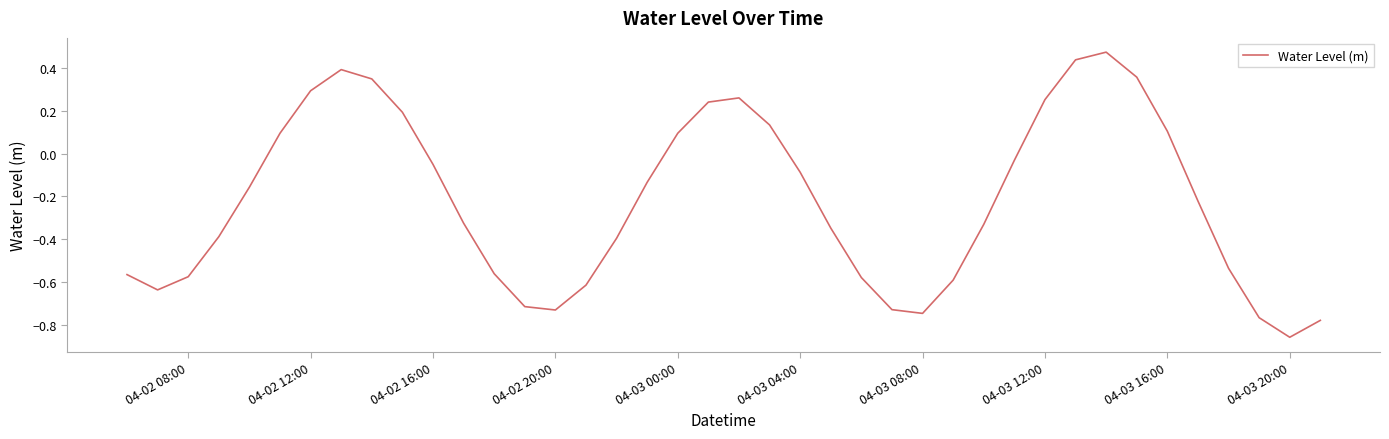

What is the difference between the maximum and minimum values?

1.3